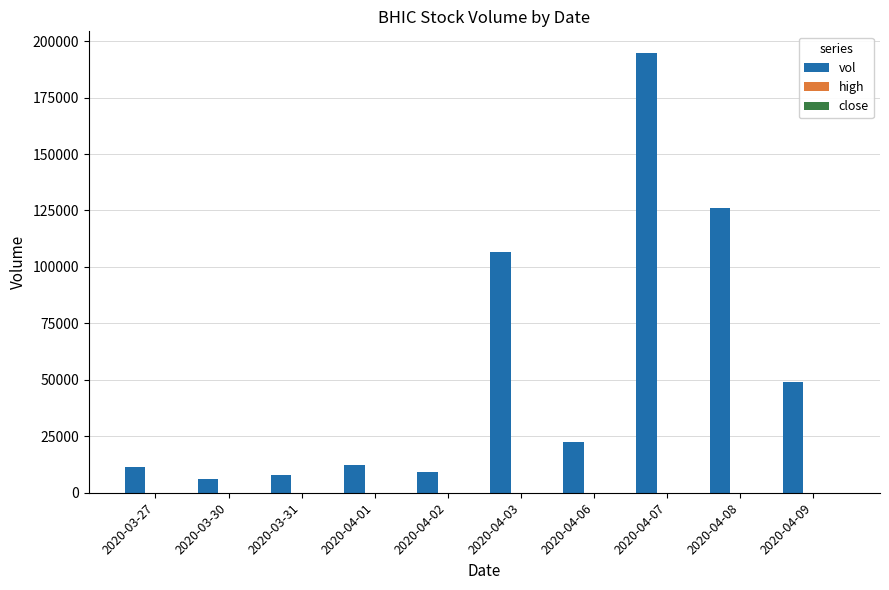

Which series has the largest total across all categories?

vol